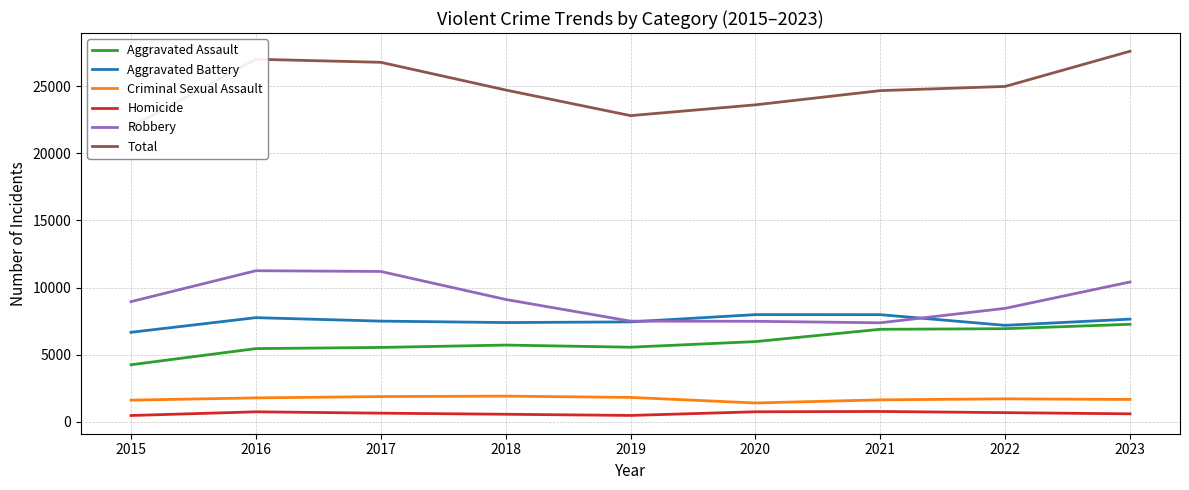

What is the minimum value for Criminal Sexual Assault?

1406